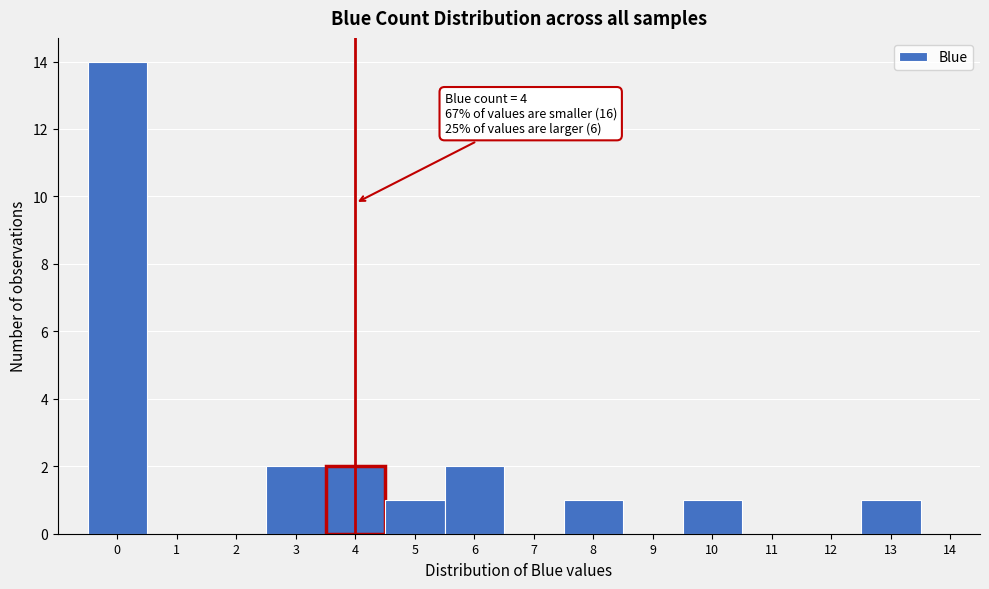

Which range on the x-axis has the tallest bar?

-0.5 to 0.5